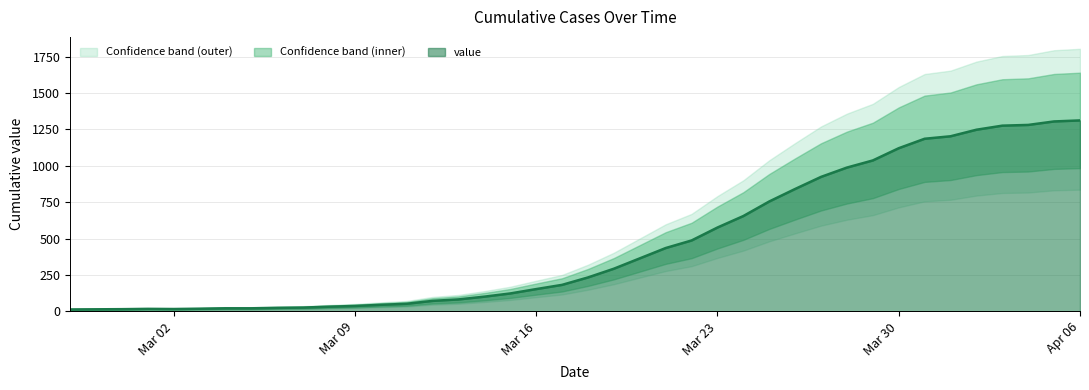

Where is the data nearest to the value 662?

2020-03-24